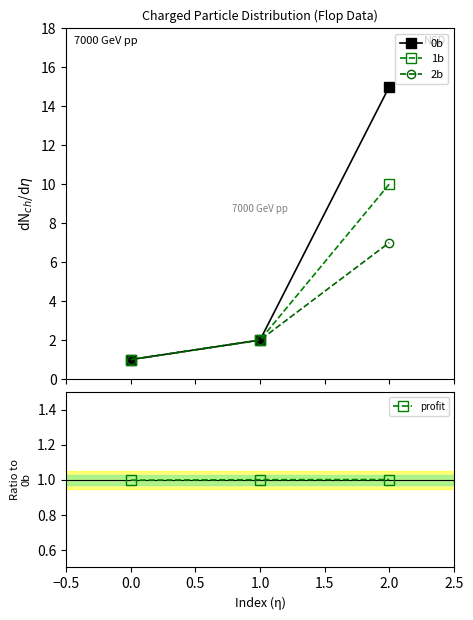

Is it true that profit equals 1.0 at 2.0?

True